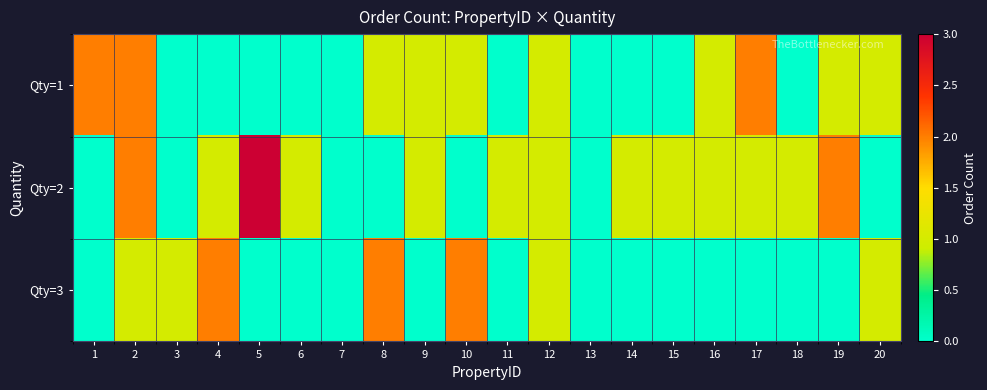

What is the total value across all series at 4?

3